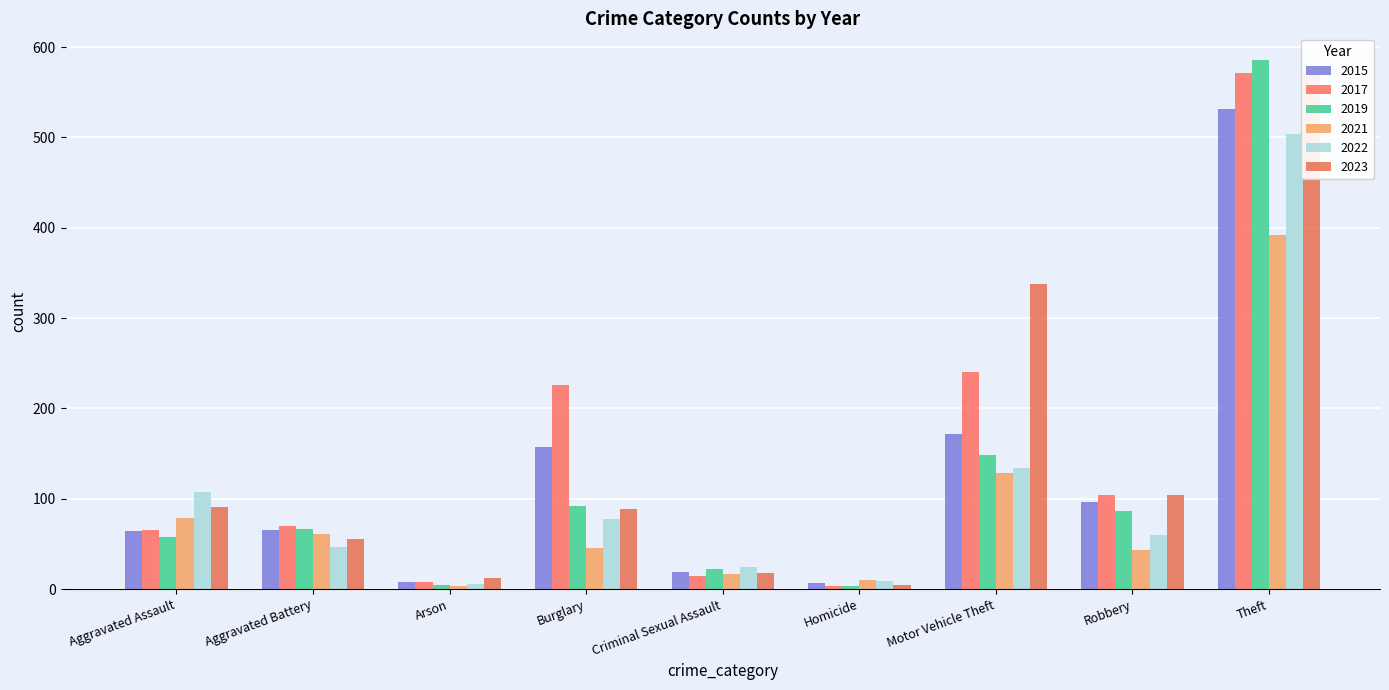

The value of 2019 at Motor Vehicle Theft is 149. True or false?

True